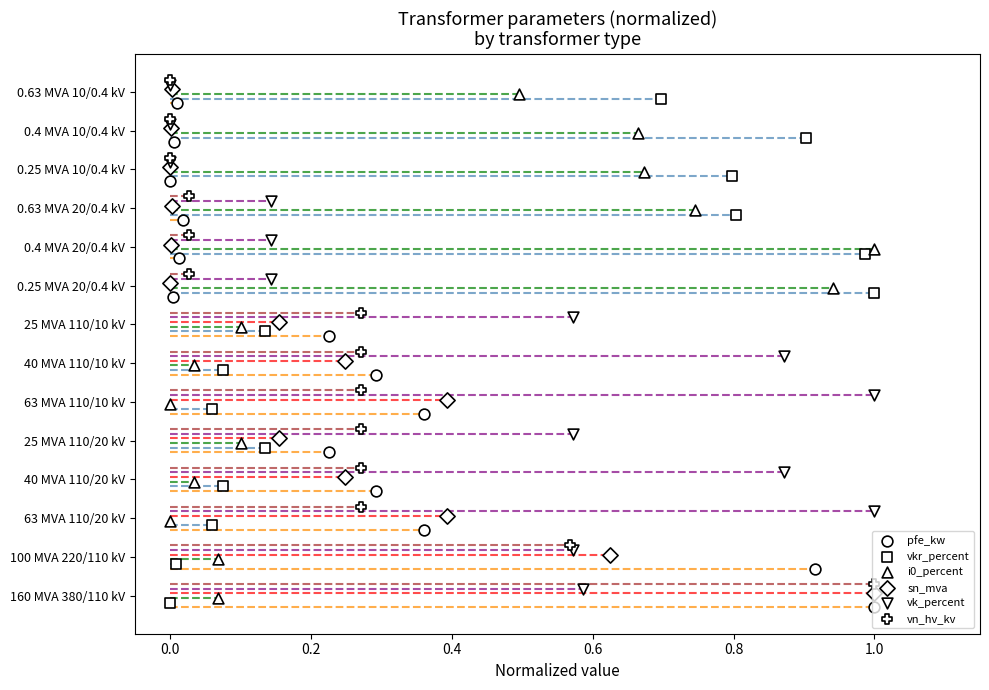

What are all the series names shown in the legend?

pfe_kw, vkr_percent, i0_percent, sn_mva, vk_percent, vn_hv_kv